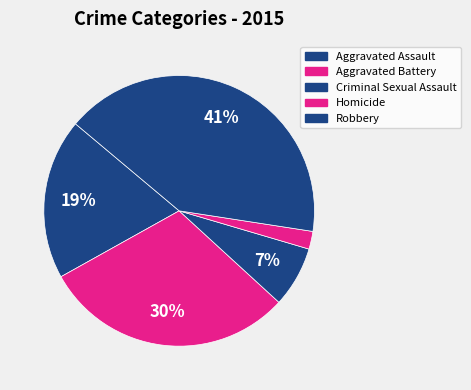

Does Aggravated Assault represent more than half of the total?

No